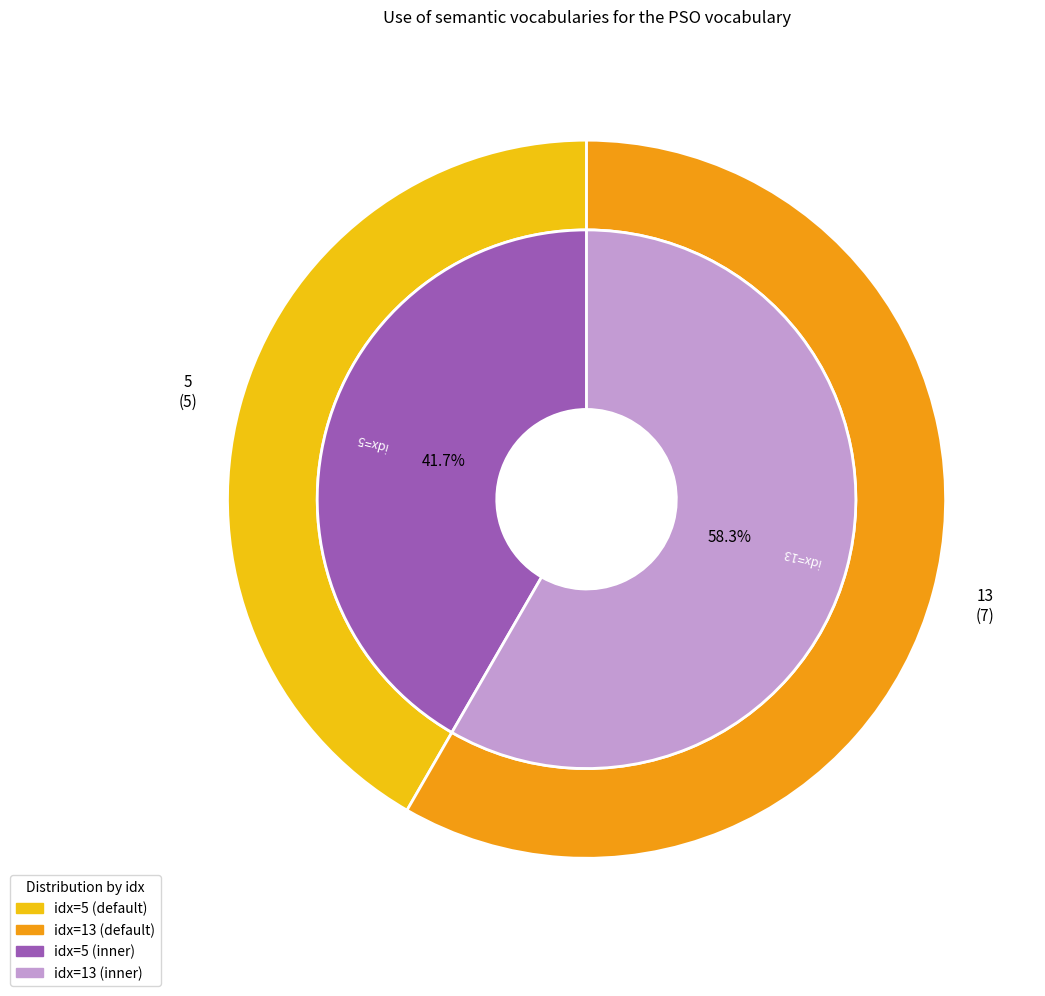

To the nearest percent, what portion does 13 represent?

58%